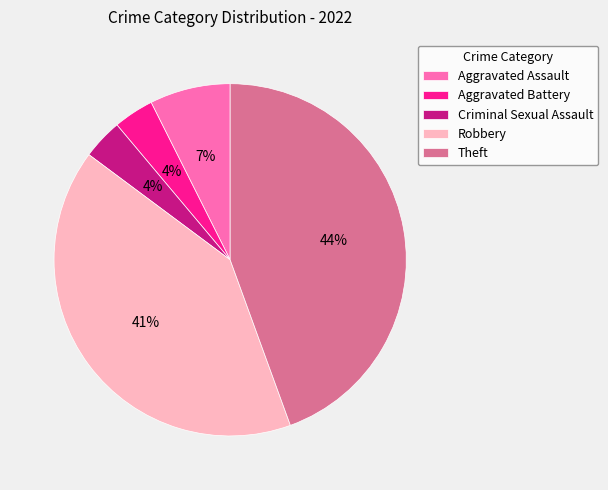

To the nearest percent, what is the average slice percentage?

20%